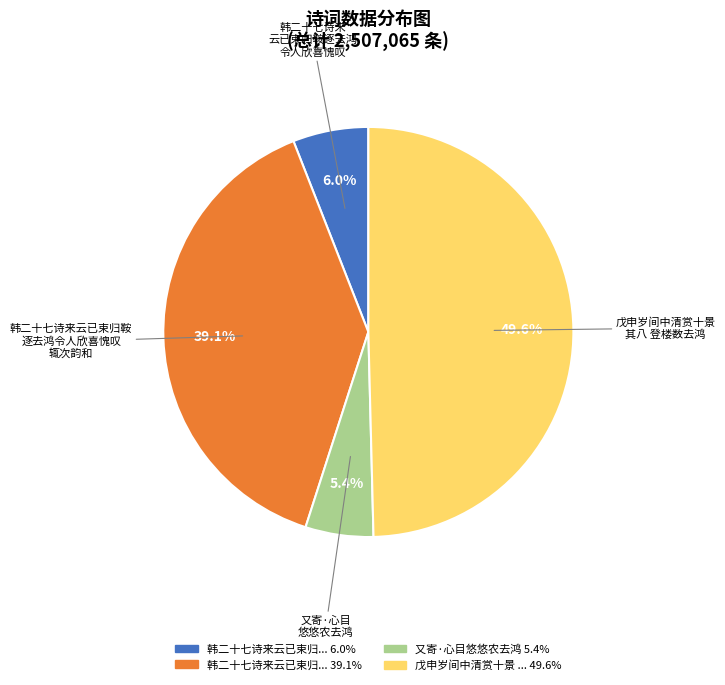

Is there a majority slice in this chart?

No